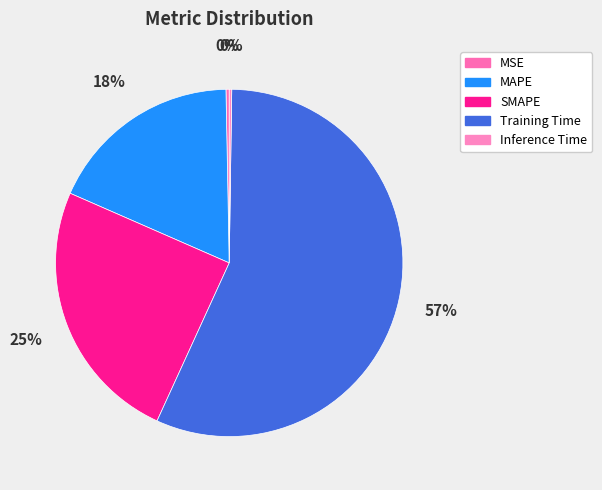

Does any single category account for the majority?

Yes